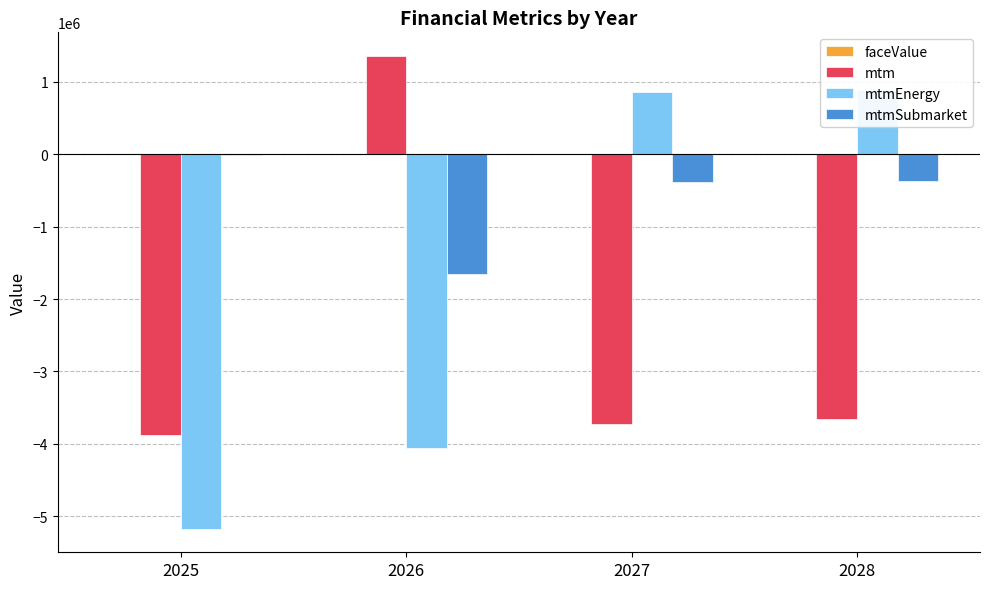

What are all the series names shown in the legend?

faceValue, mtm, mtmEnergy, mtmSubmarket